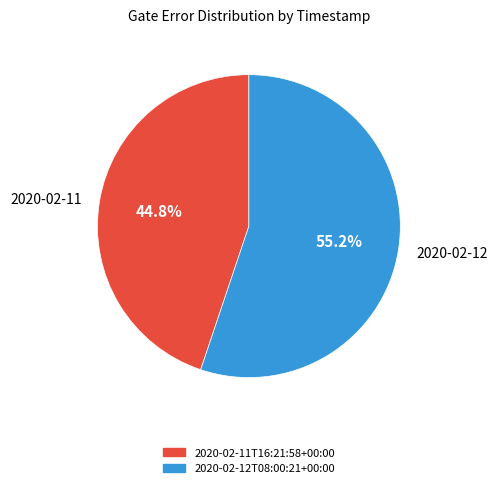

What is the majority slice?

2020-02-12